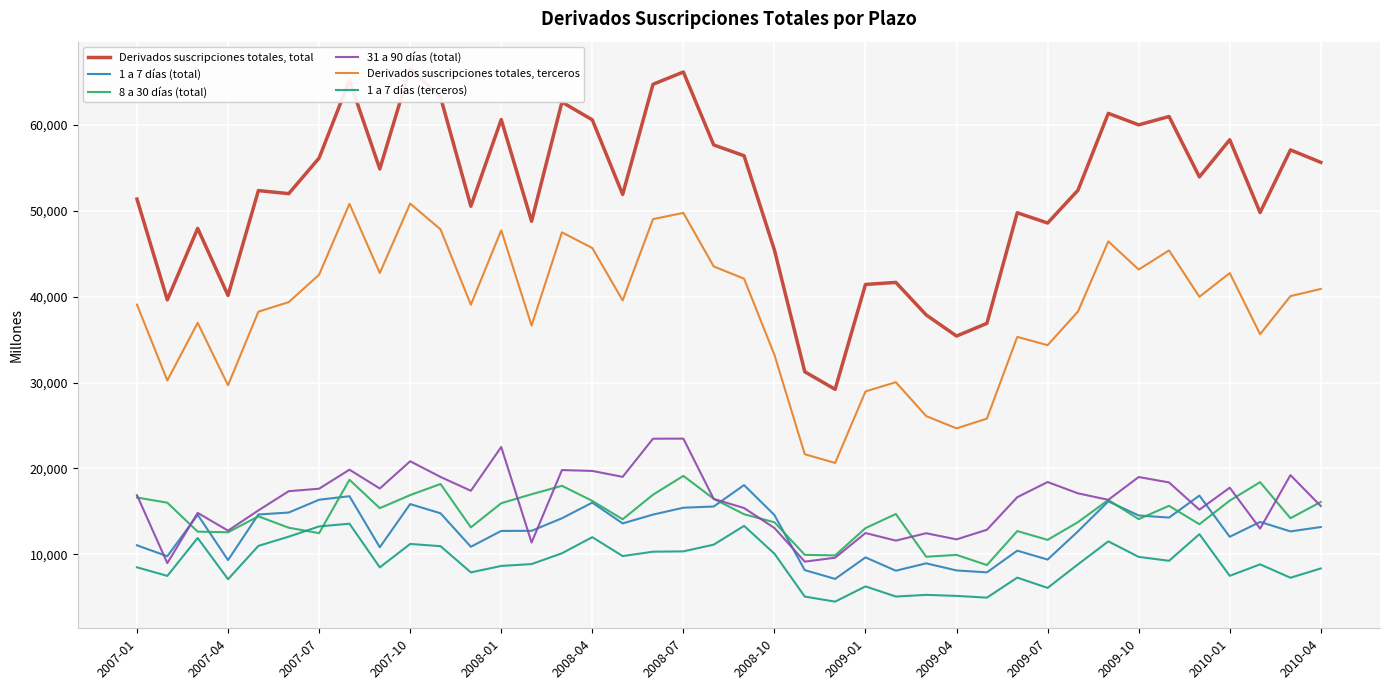

What are all the series names shown in the legend?

Derivados suscripciones totales, total, 1 a 7 días (total), 8 a 30 días (total), 31 a 90 días (total), Derivados suscripciones totales, terceros, 1 a 7 días (terceros)